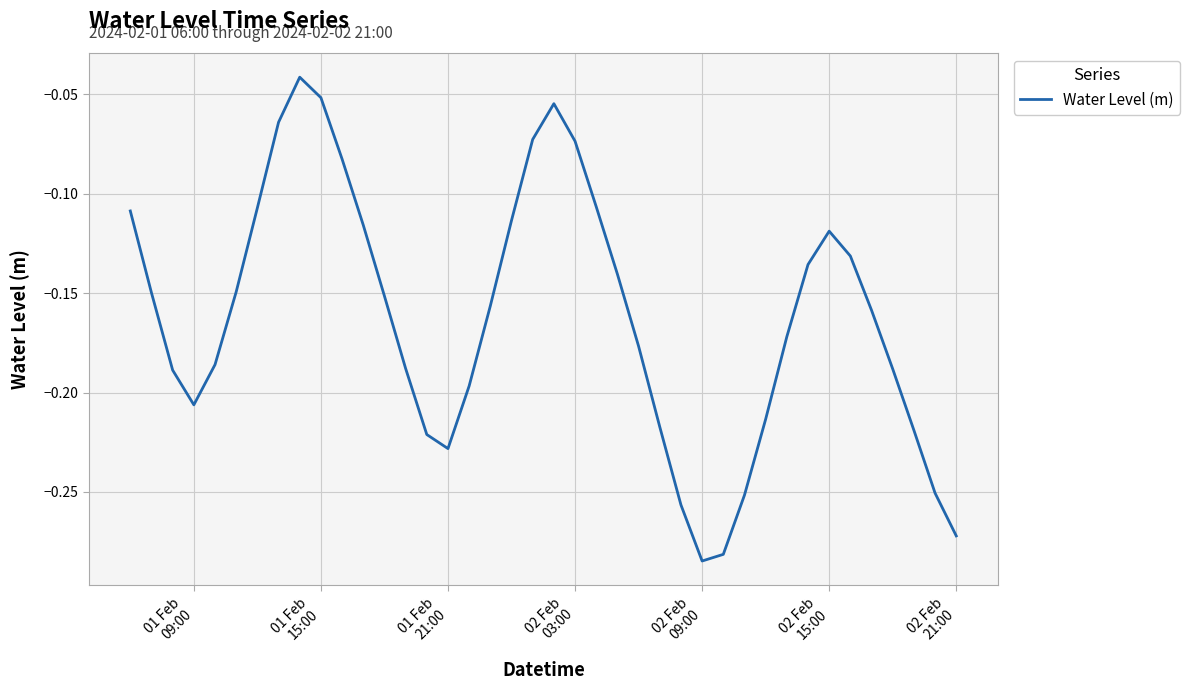

How many lines are shown in the chart?

1